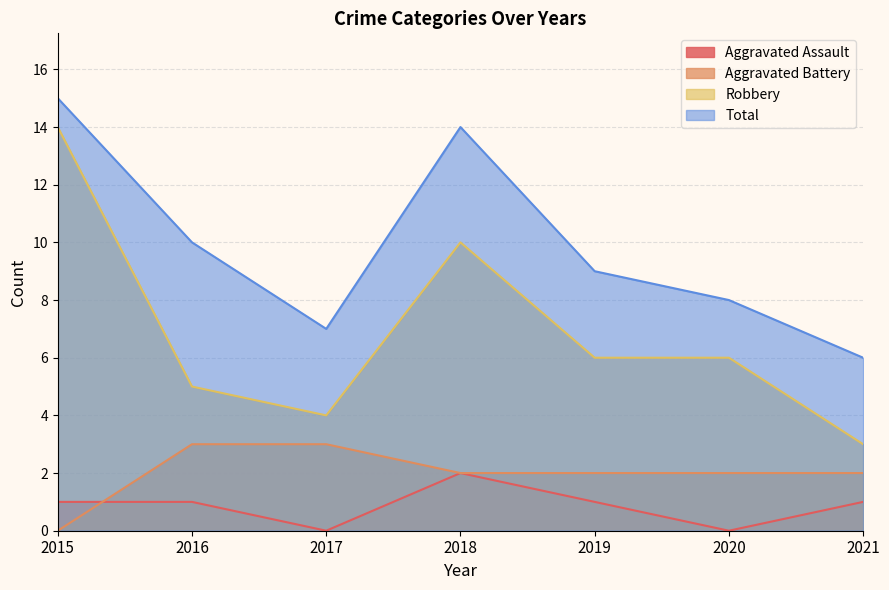

Which category has the highest value across all series?

2015